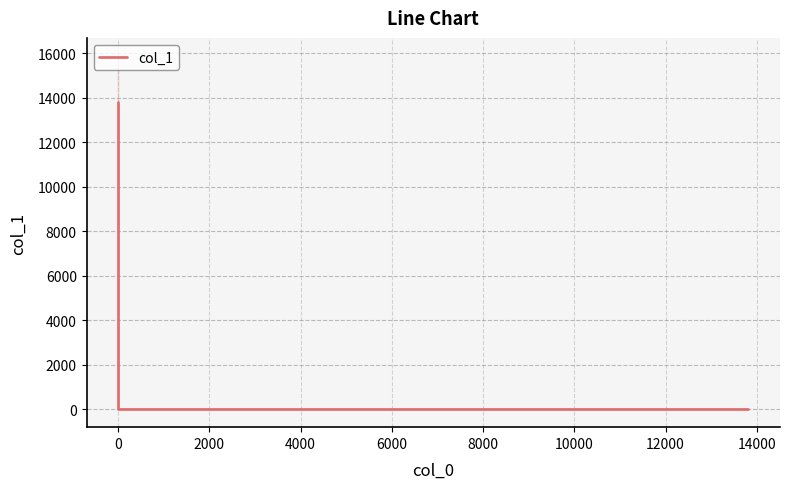

Which has a higher value, 2000 or −2000?

2000